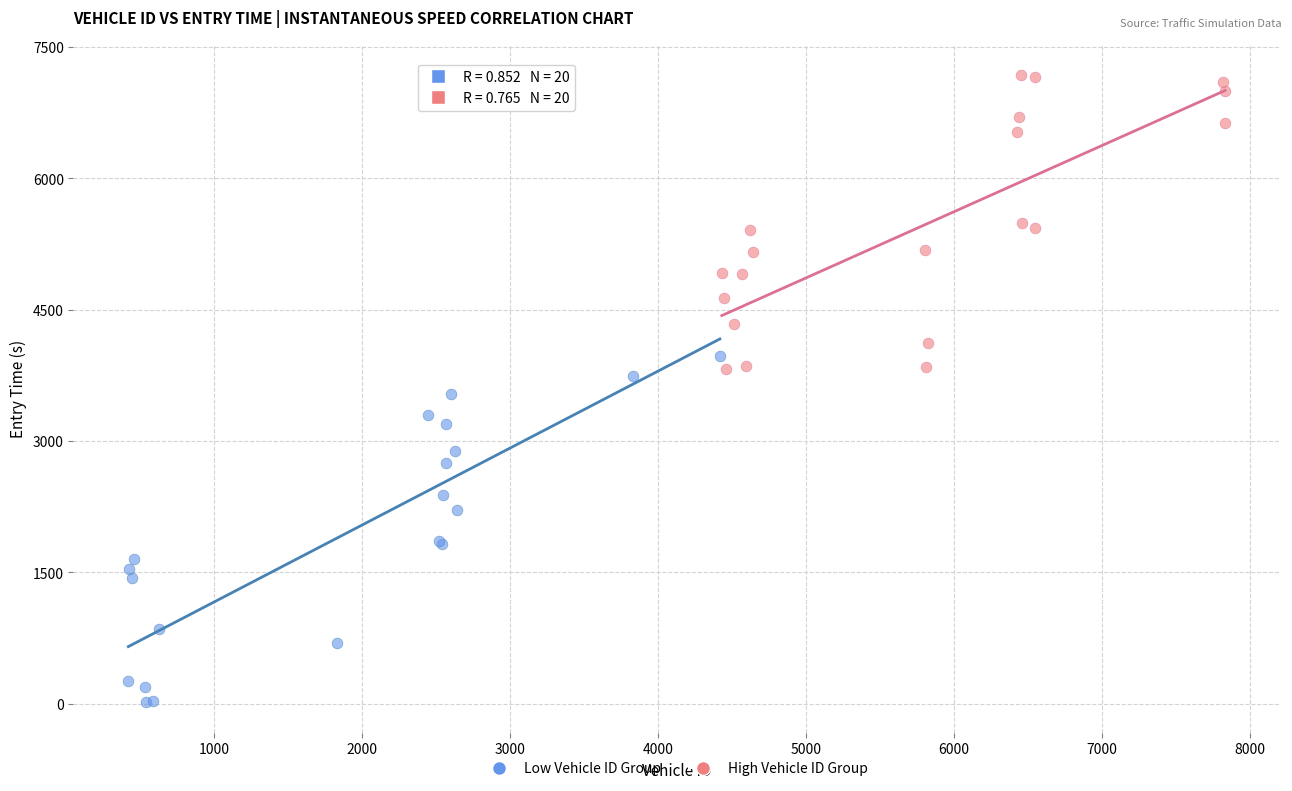

Which series contains the highest Y value?

High Vehicle ID Group